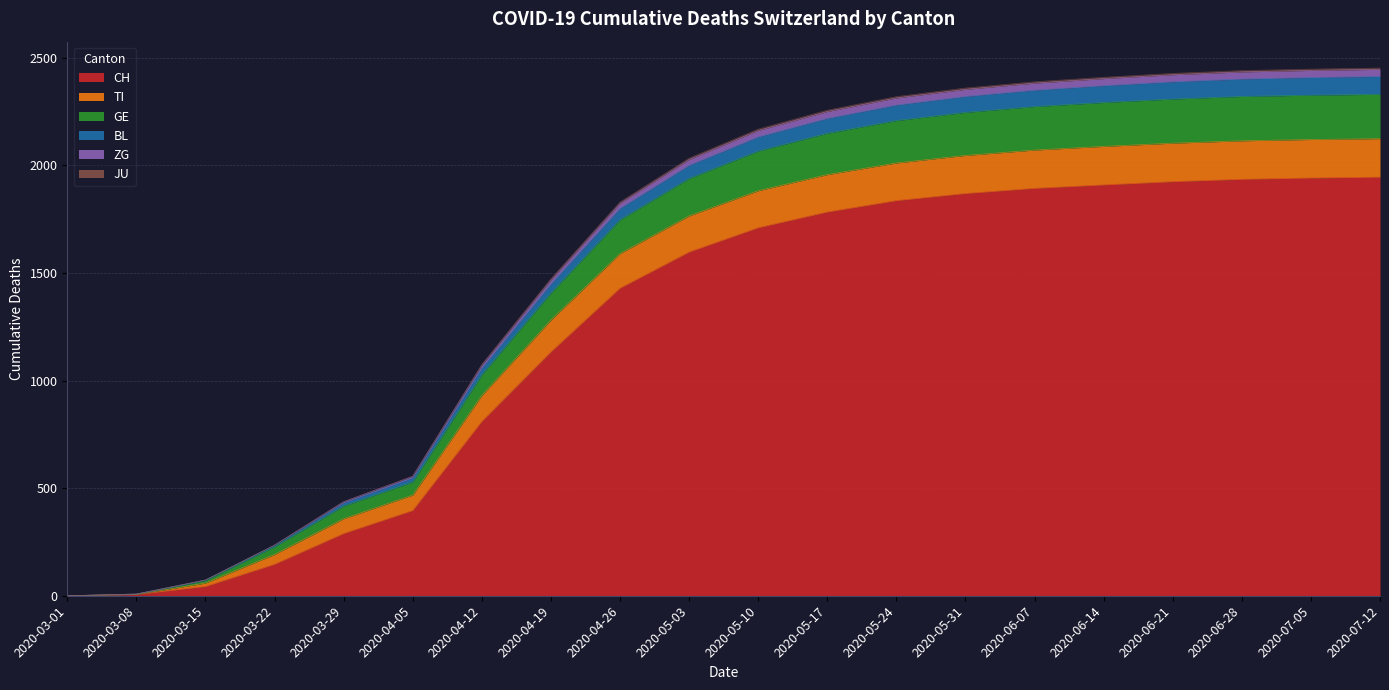

How many lines are shown in the chart?

6